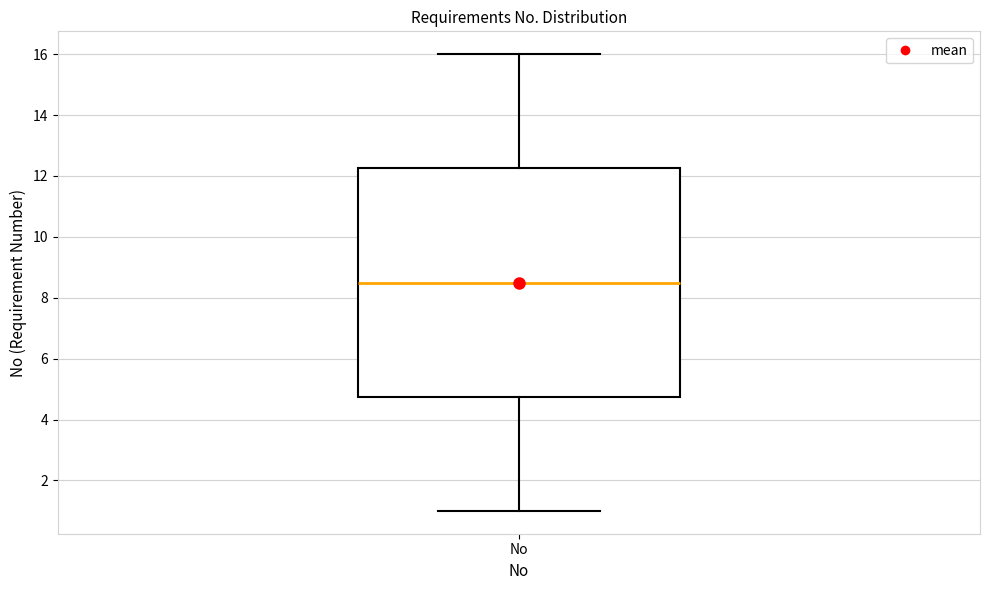

Where does the median line of the box for No sit on the y-axis? The values are not printed on the chart, so give them approximately, as read against the axis.

8.6